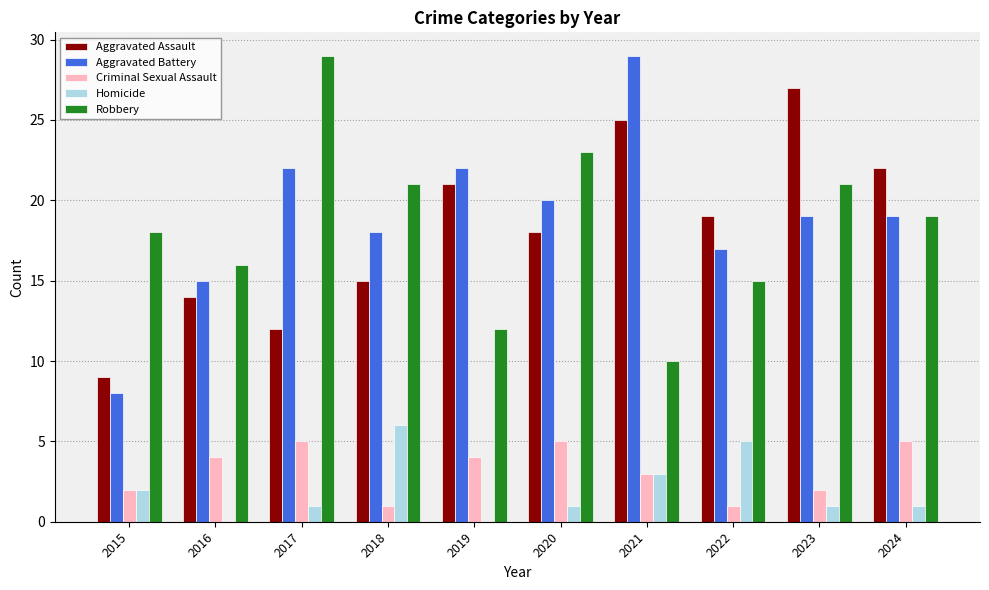

What is the total value across all series at 2024?

66